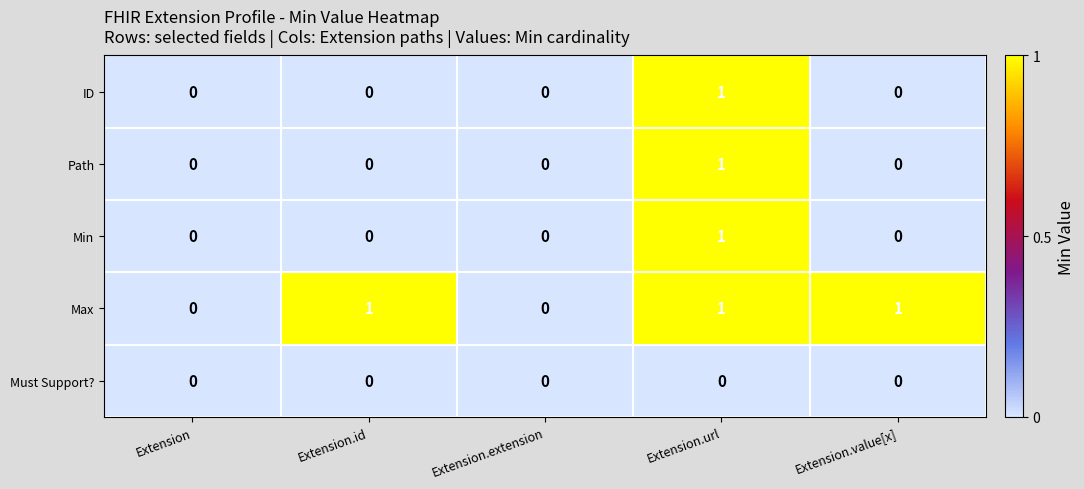

At which category is the sum across all series the highest?

Extension.url